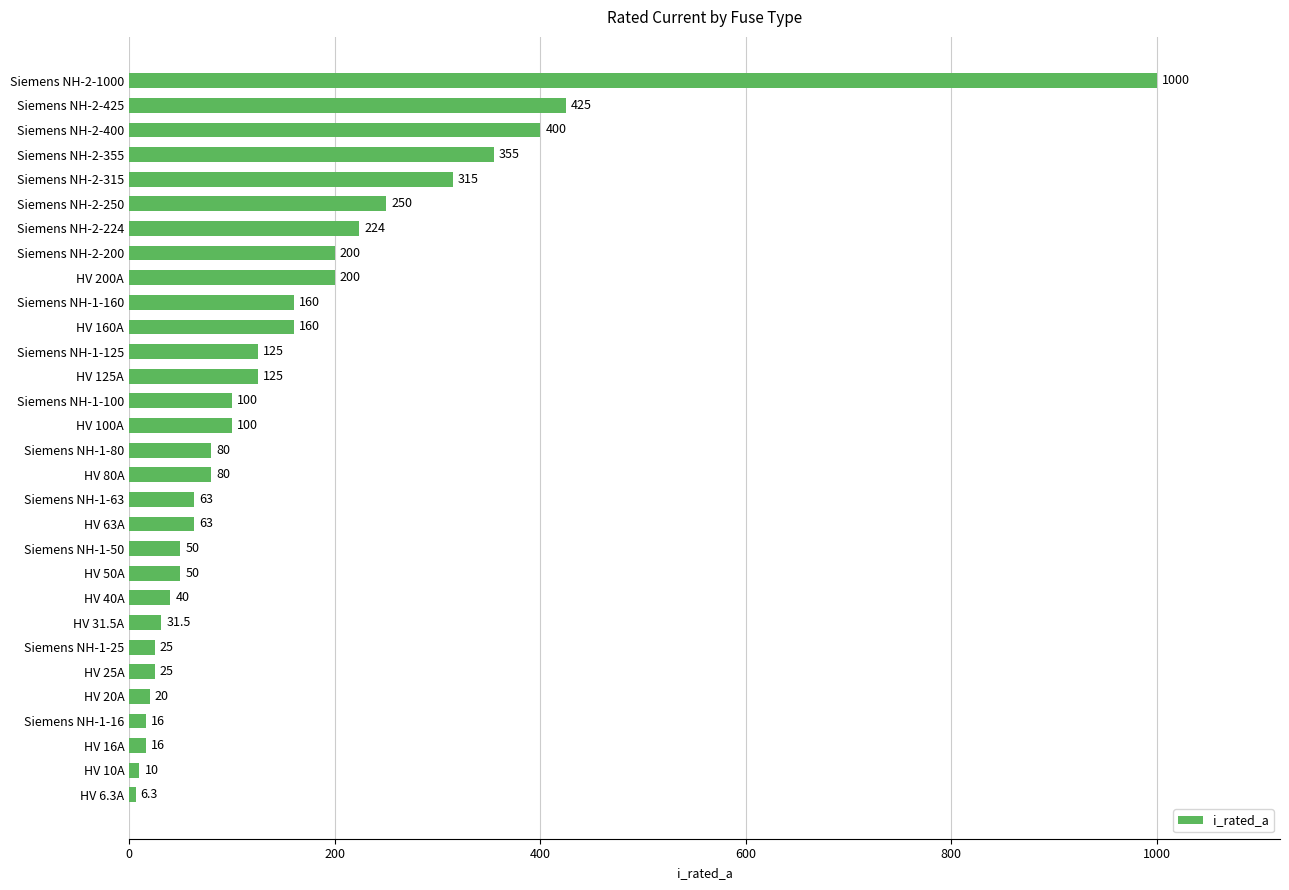

What is the maximum value shown in the chart?

1000.0